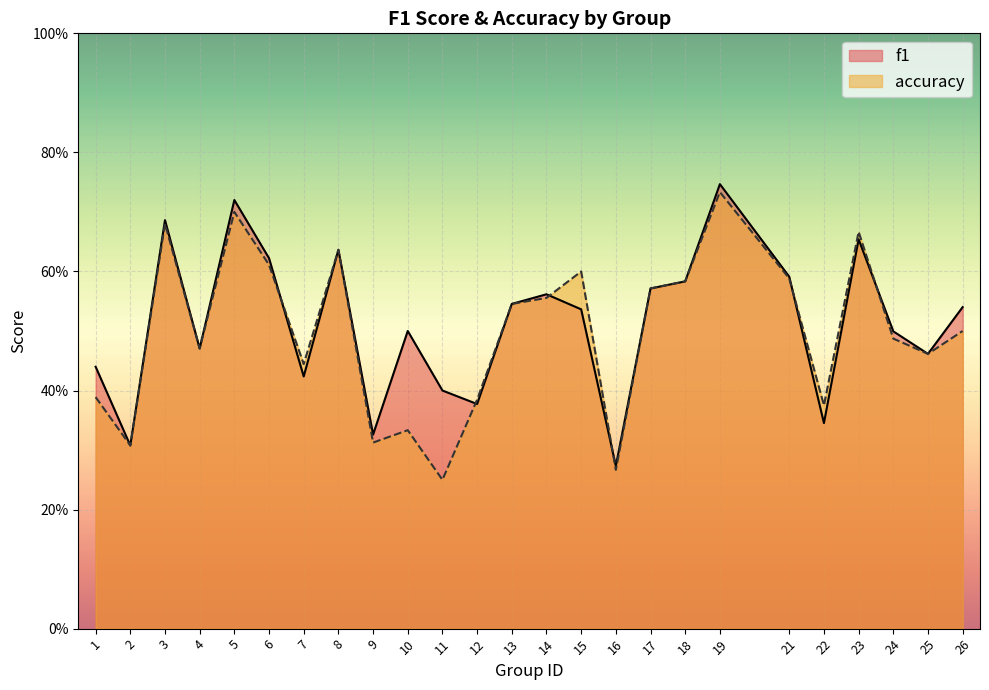

True or false: f1 and accuracy intersect in this chart.

True